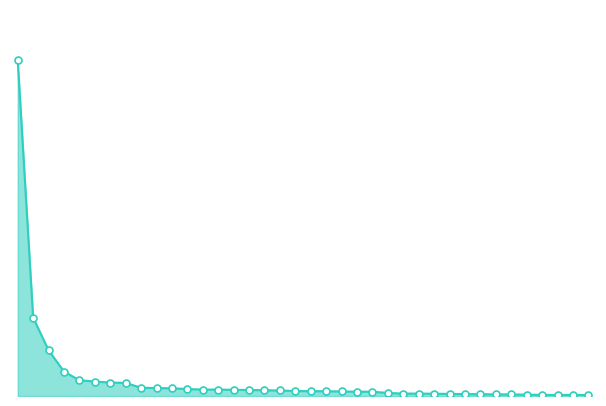

Reading left to right, list all the values displayed in this chart.

49.5	11.6	6.7	3.6	2.3	2.1	2.0	1.9	1.2	1.2	1.1	1.0	1.0	0.9	0.9	0.9	0.9	0.8	0.7	0.7	0.7	0.7	0.6	0.6	0.4	0.4	0.4	0.3	0.3	0.3	0.3	0.2	0.2	0.2	0.2	0.2	0.2	0.1